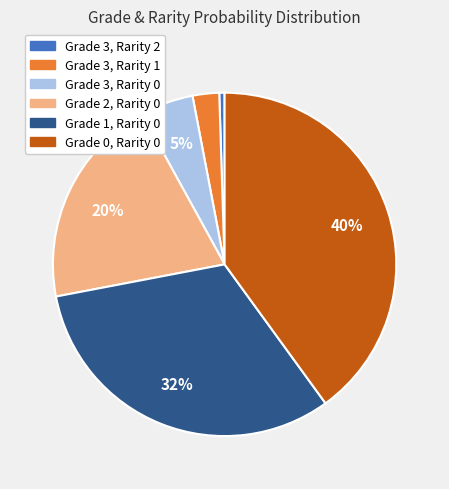

Does Grade 3, Rarity 2 account for over 50% of the chart?

No